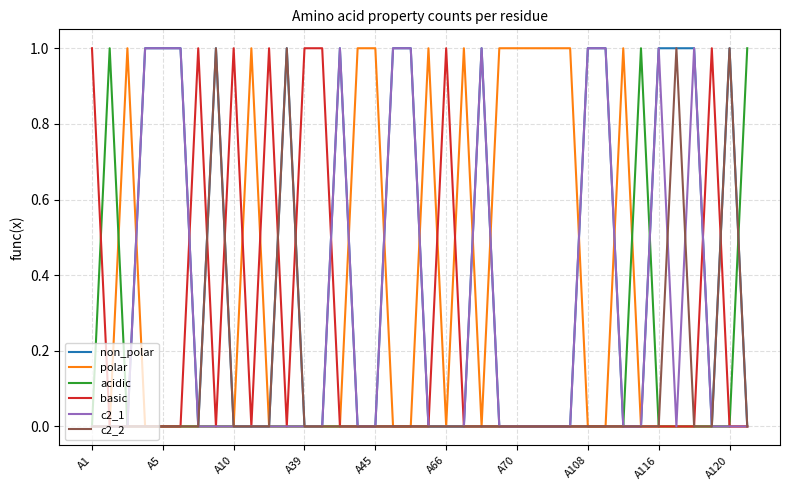

Which series has the largest total across all categories?

non_polar